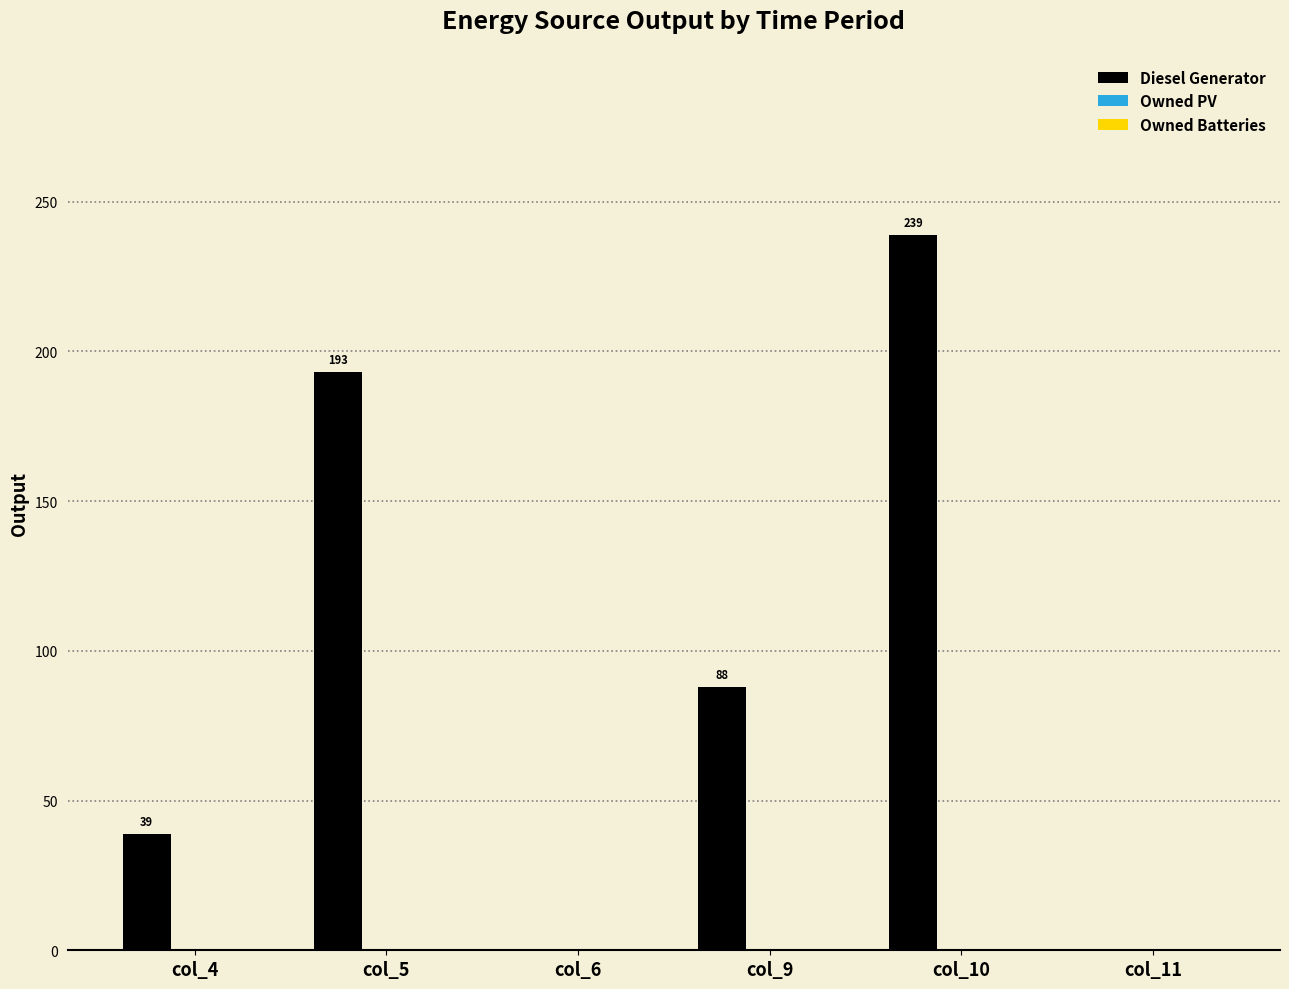

What is the maximum value shown in the chart?

239